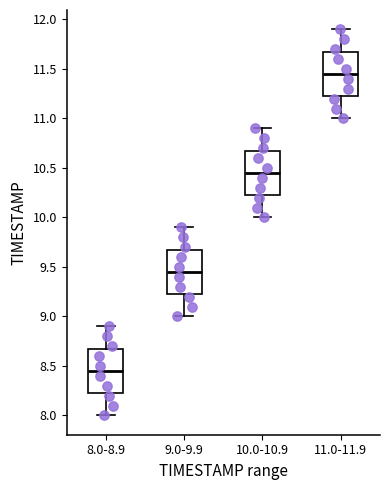

Reading left to right, transcribe this box plot: for each box, give where its median line is, the range the box spans, and where its two whiskers end, as read against the y-axis. The values are not printed on the chart, so give them approximately, as read against the axis.

8.0-8.9: median 8.45, box 8.25 to 8.70, whiskers 8.00 to 8.90
9.0-9.9: median 9.45, box 9.25 to 9.70, whiskers 9.00 to 9.90
10.0-10.9: median 10.45, box 10.25 to 10.70, whiskers 10.00 to 10.90
11.0-11.9: median 11.45, box 11.25 to 11.70, whiskers 11.00 to 11.90